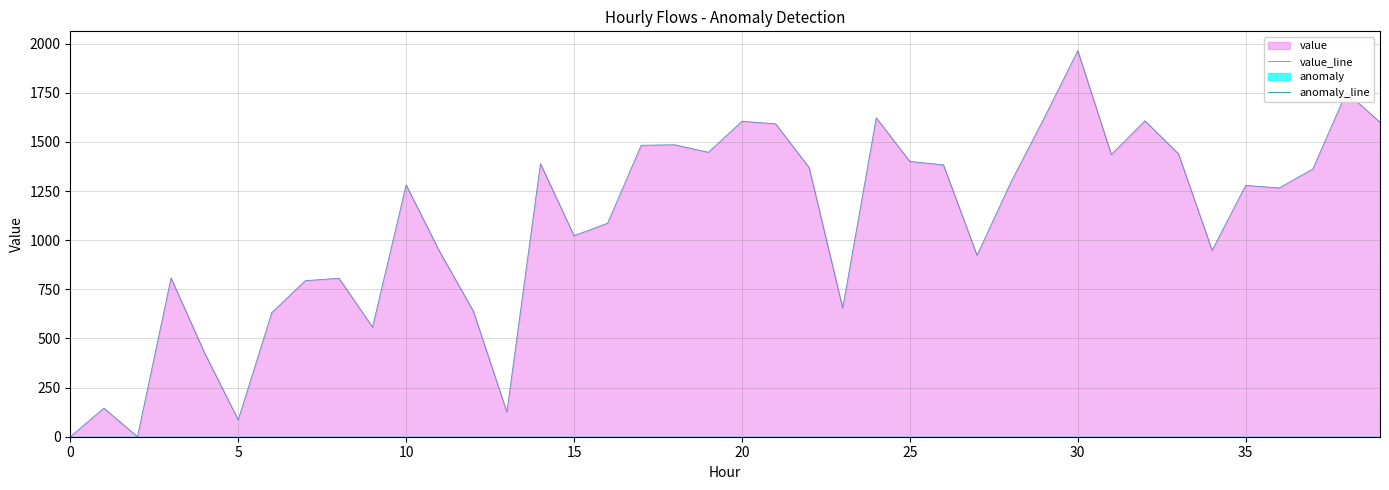

What is the spread (max minus min) of values at 38?

1752.9